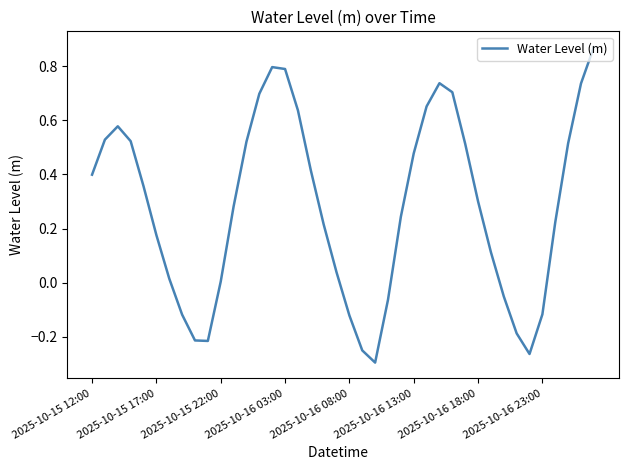

What is the difference between the maximum and minimum values?

1.2